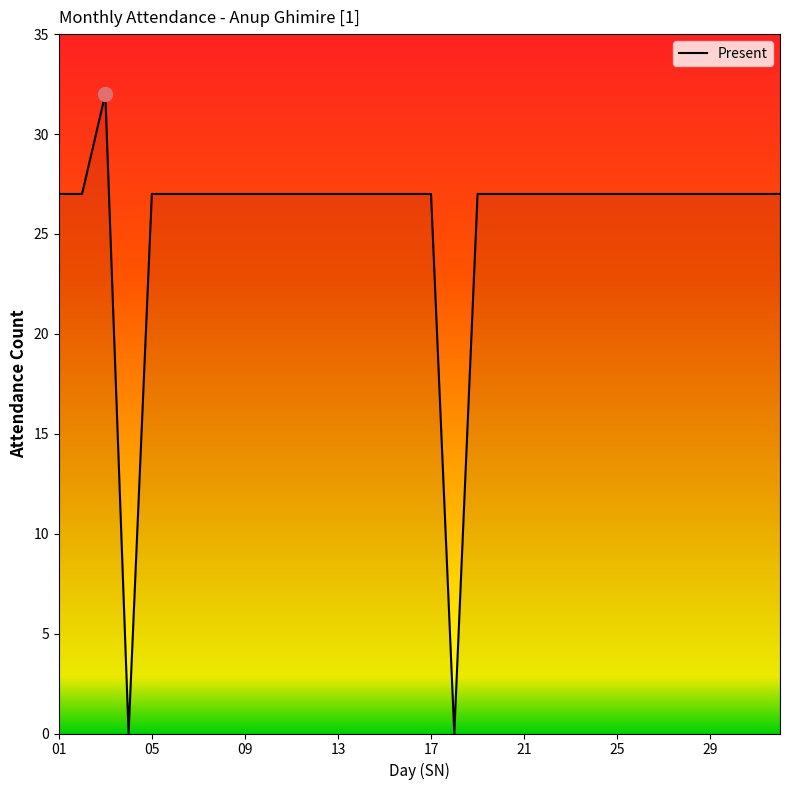

The value at 25 is 47. True or false?

False